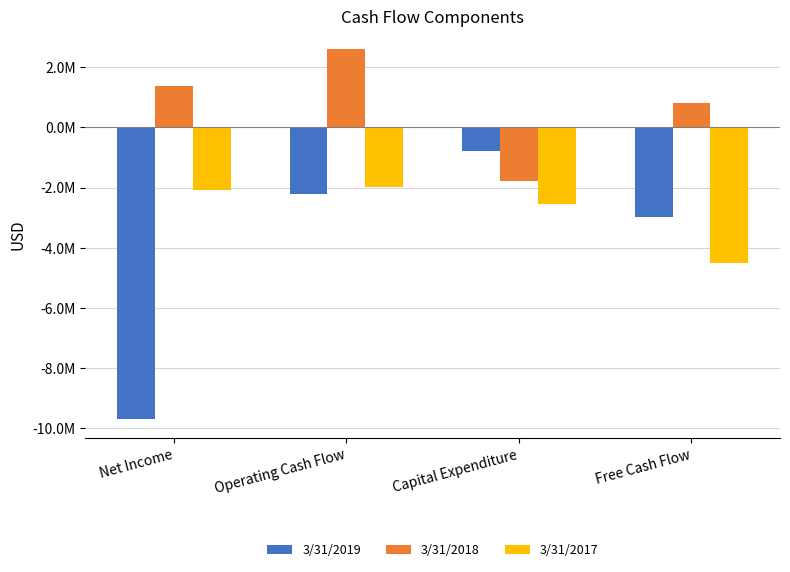

Rank the categories by 3/31/2018 value from highest to lowest.

Operating Cash Flow, Net Income, Free Cash Flow, Capital Expenditure